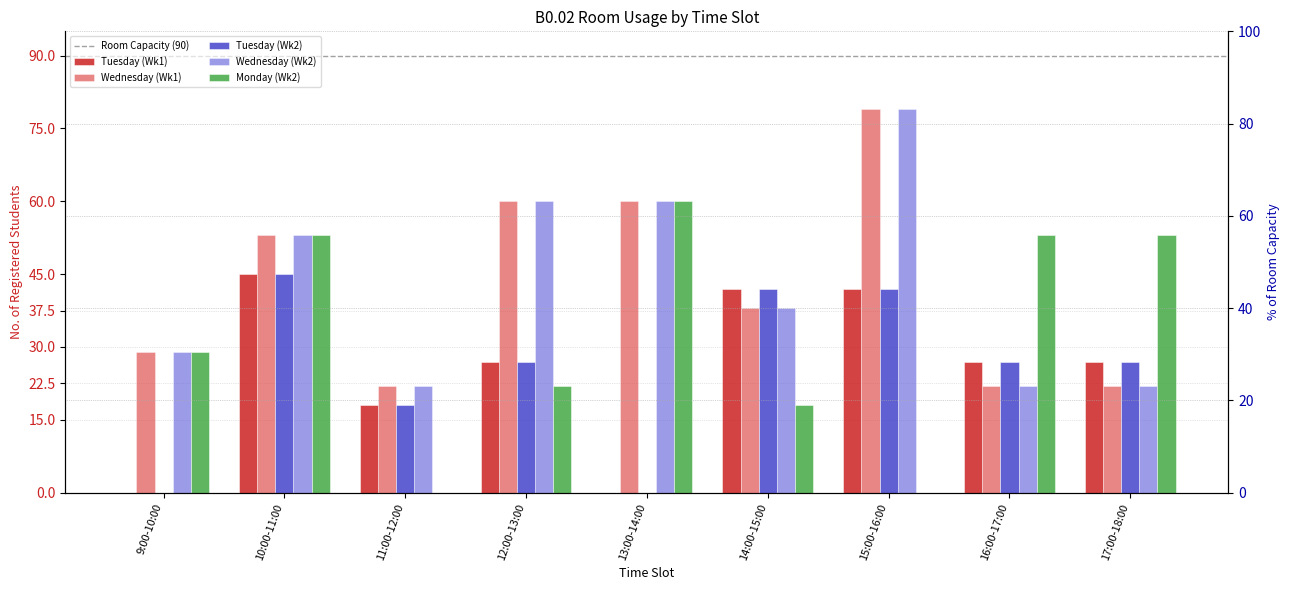

At which label is Wednesday (Wk1) closest to 50?

10:00-11:00